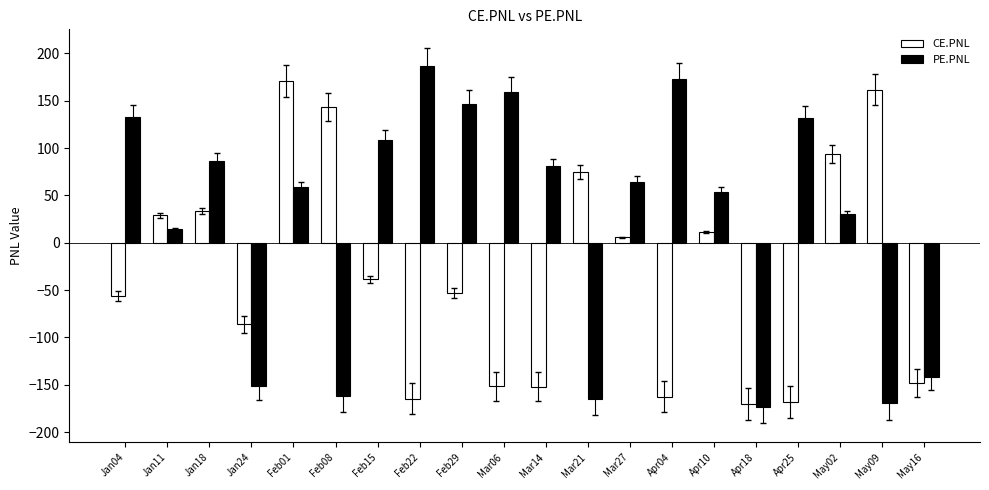

Which series has the widest spread of values?

PE.PNL